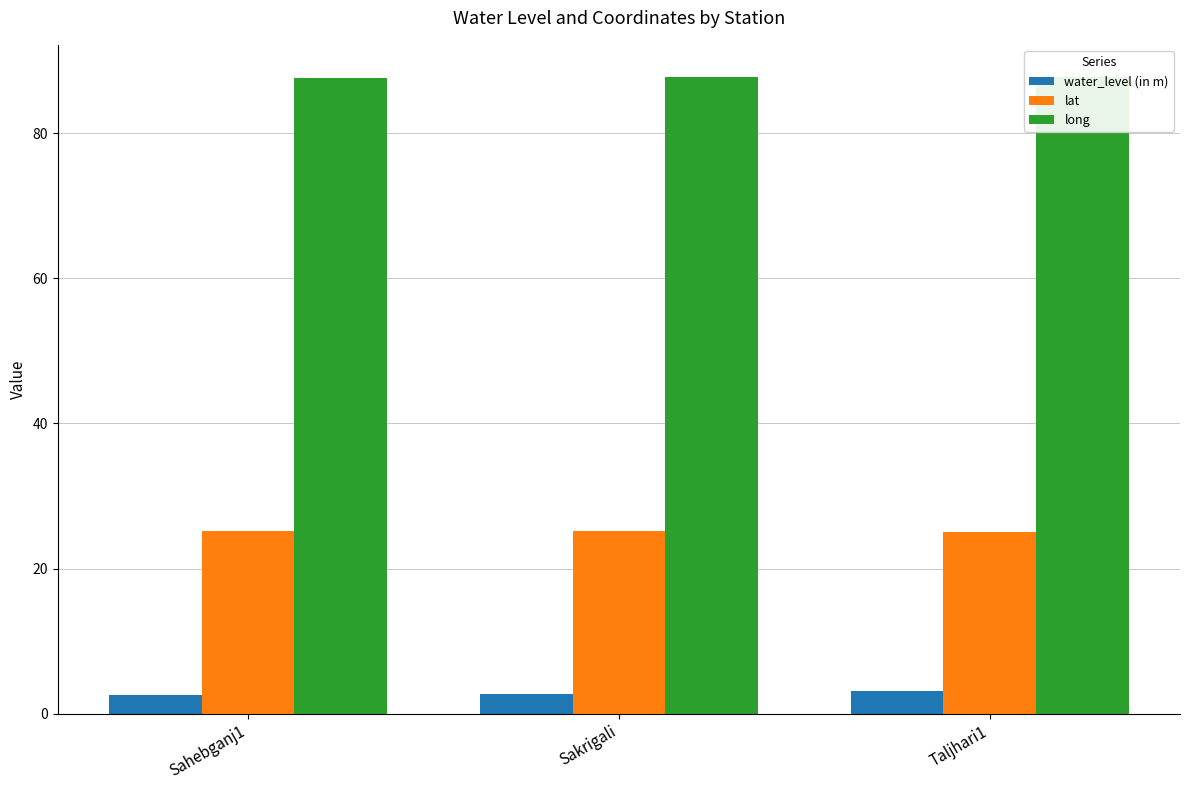

What is the maximum value for long?

87.8